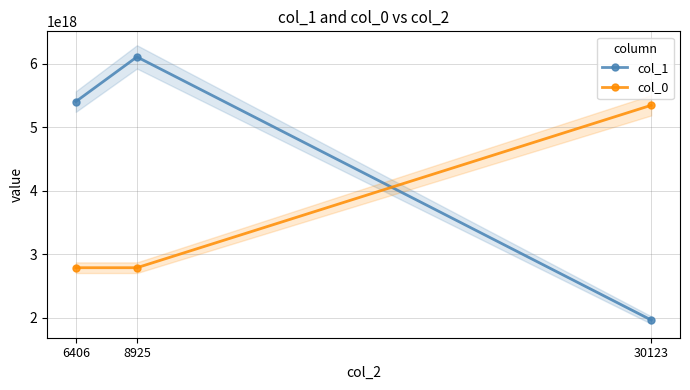

Is the value of col_1 at 30123 greater than the value of col_0 at 8925?

No